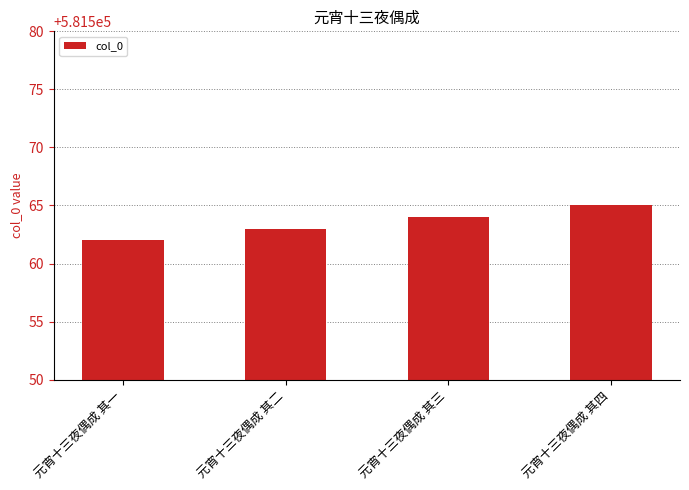

Which has a higher value, 元宵十三夜偶成 其一 or 元宵十三夜偶成 其二?

元宵十三夜偶成 其二